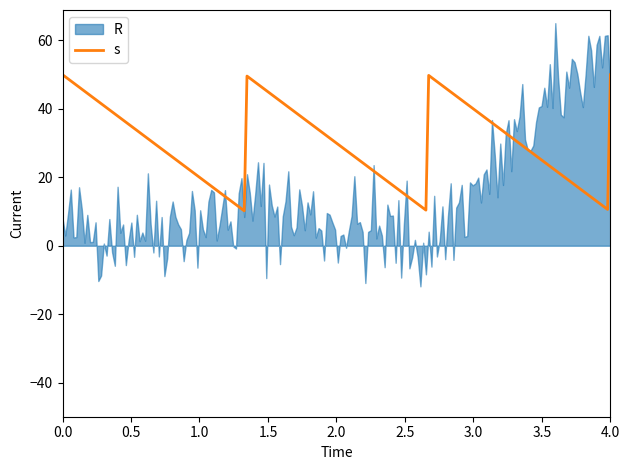

What is the lowest value of the s series?

10.2